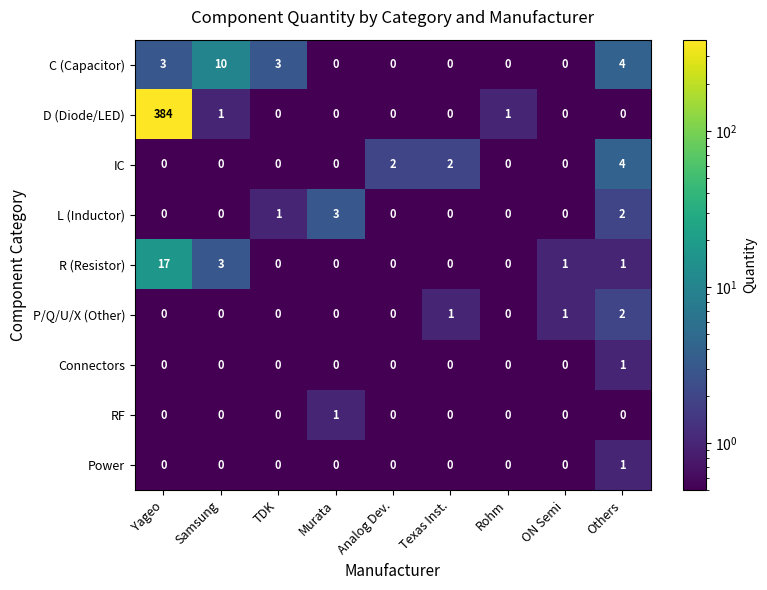

Which series changed the most between TDK and Murata?

C (Capacitor)